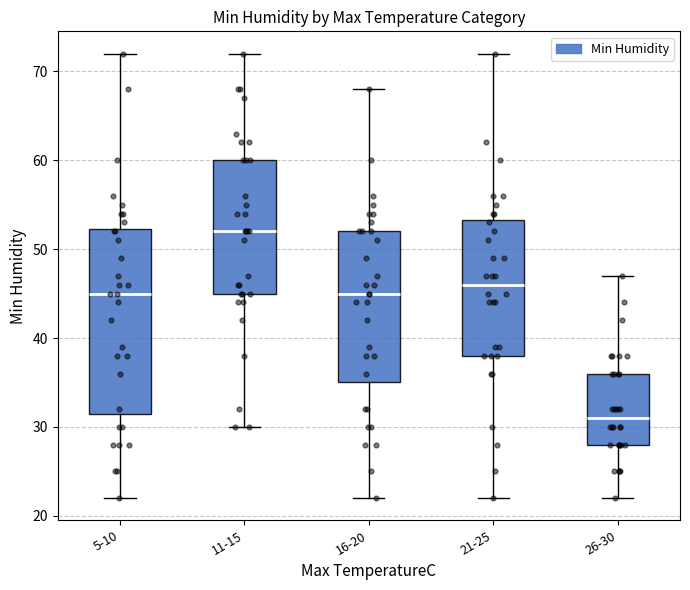

Reading left to right, transcribe this box plot: for each box, give where its median line is, the range the box spans, and where its two whiskers end, as read against the y-axis. The values are not printed on the chart, so give them approximately, as read against the axis.

5-10: median 45, box 32 to 52, whiskers 22 to 72
11-15: median 52, box 45 to 60, whiskers 30 to 72
16-20: median 45, box 35 to 52, whiskers 22 to 68
21-25: median 46, box 38 to 53, whiskers 22 to 72
26-30: median 31, box 28 to 36, whiskers 22 to 47